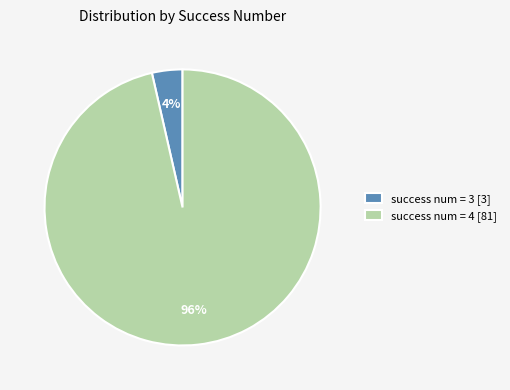

Which category has the smallest portion of the pie?

success num = 3 [3]